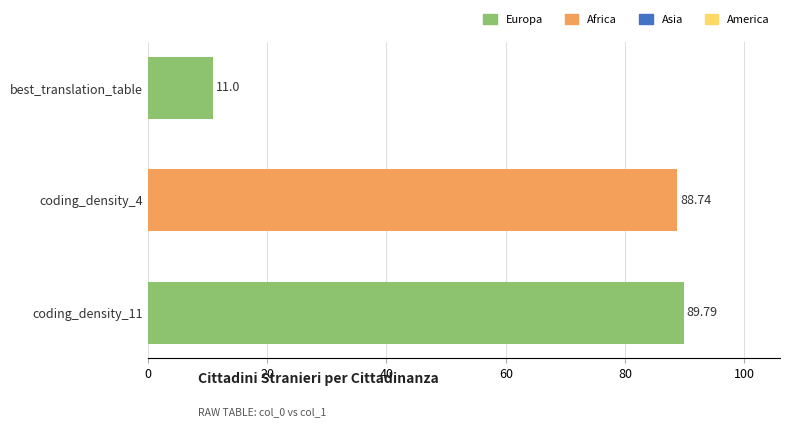

Are the bars horizontal?

Yes